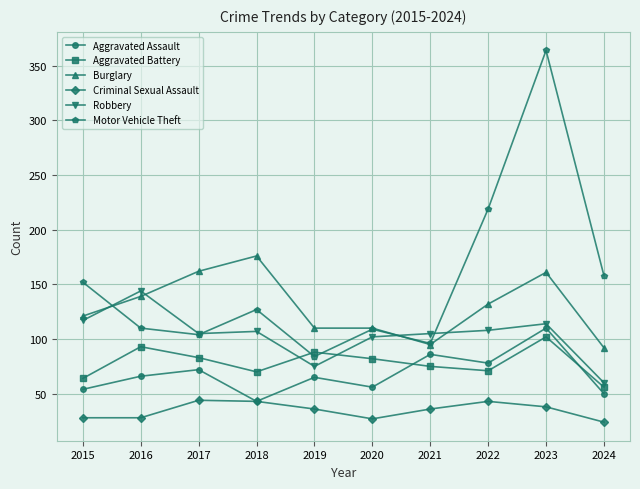

Is the value of Burglary at 2020 greater than the value of Motor Vehicle Theft at 2022?

No